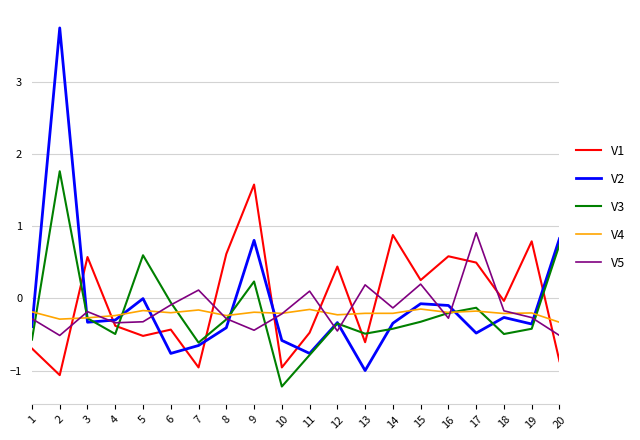

What is the spread (max minus min) of values at 8?

1.0